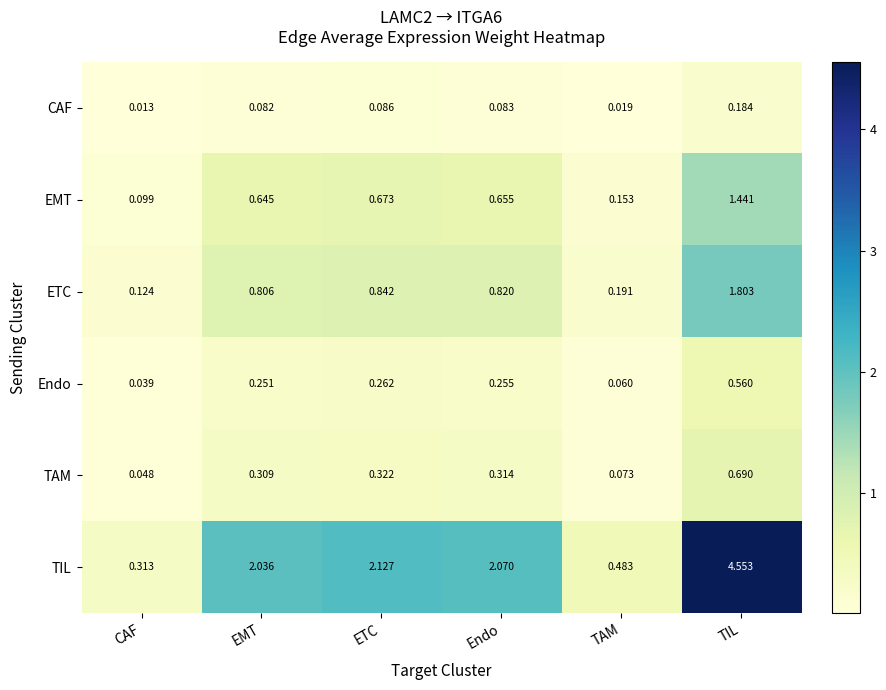

Rank the series at TAM from highest to lowest value.

TIL, ETC, EMT, TAM, Endo, CAF